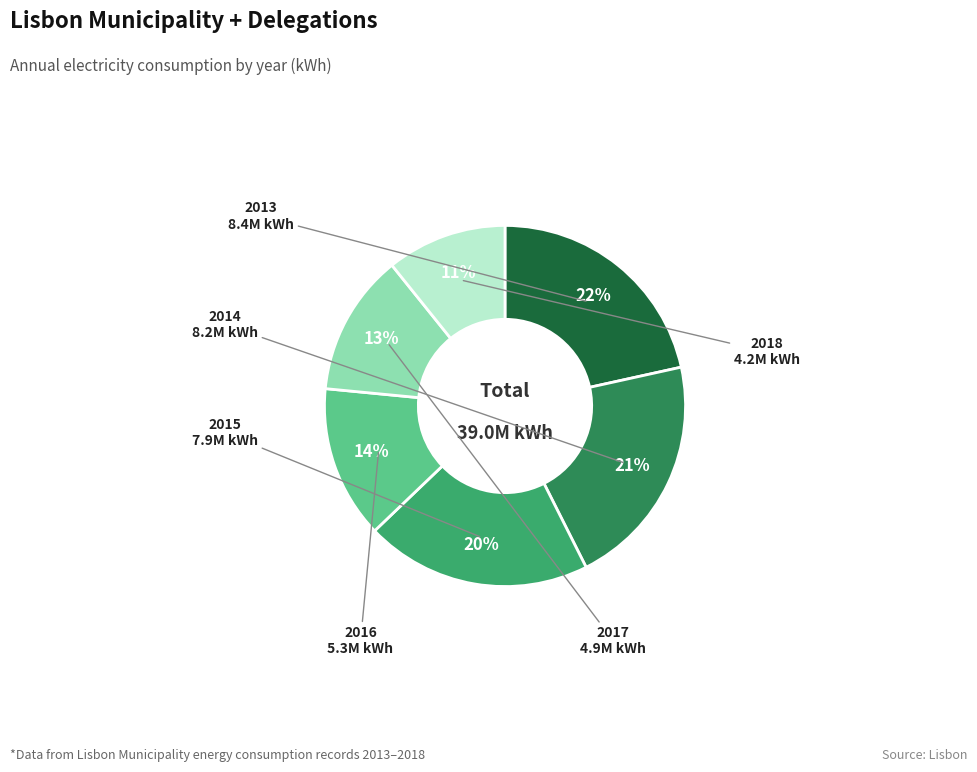

Is there a majority slice in this chart?

No